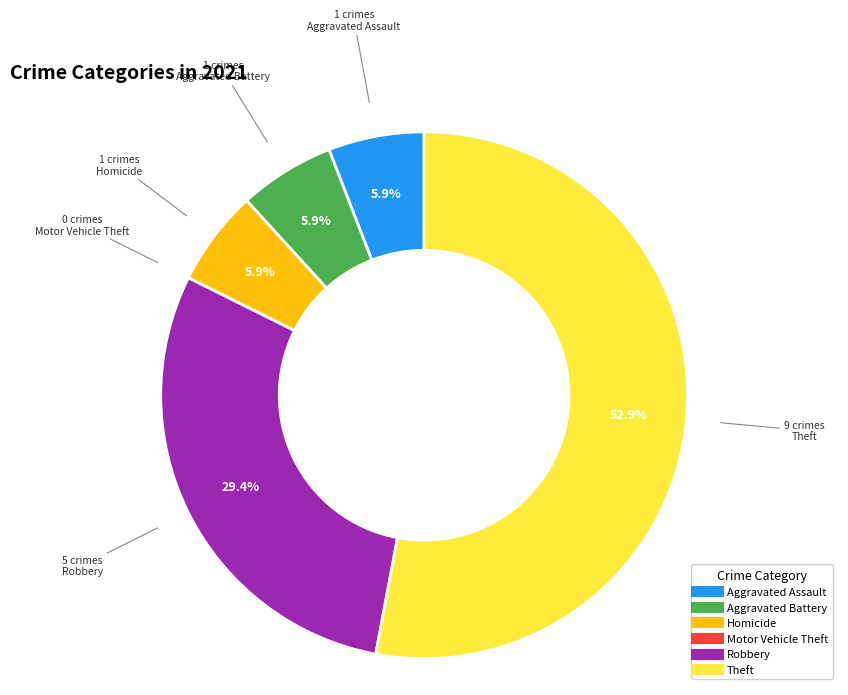

Is there any slice that represents more than half of the pie?

Yes